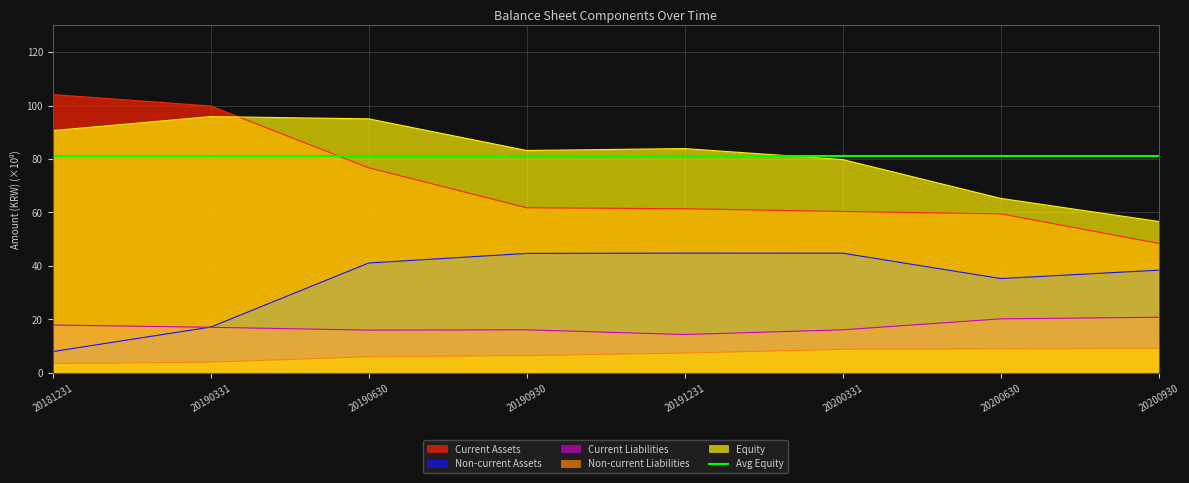

What is the sum of all Current Liabilities values?

138.6